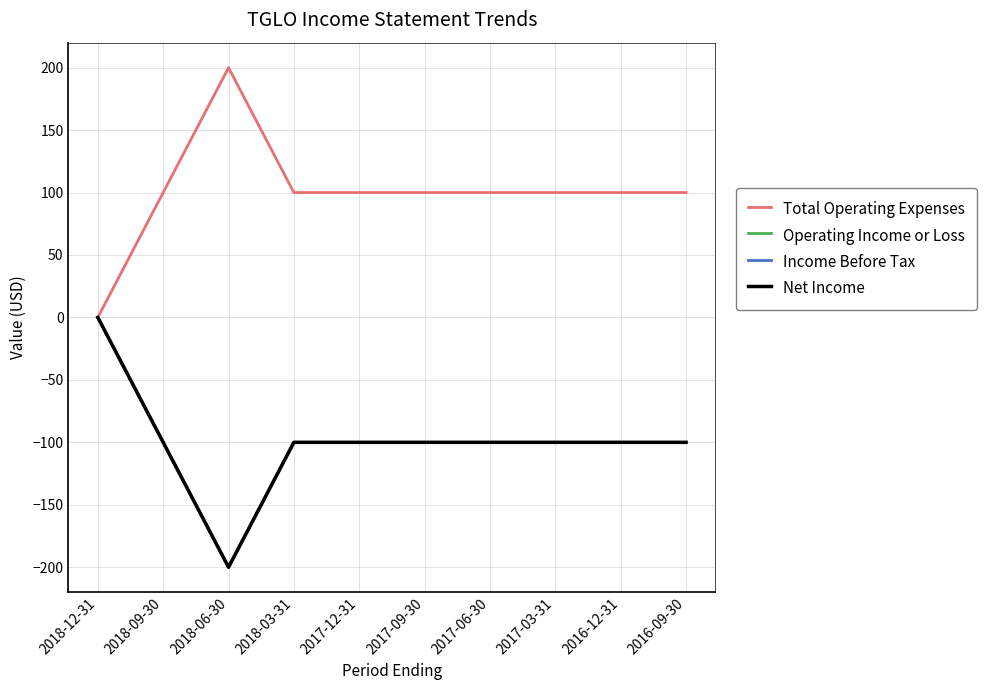

What is the total value across all series at 2017-06-30?

-200